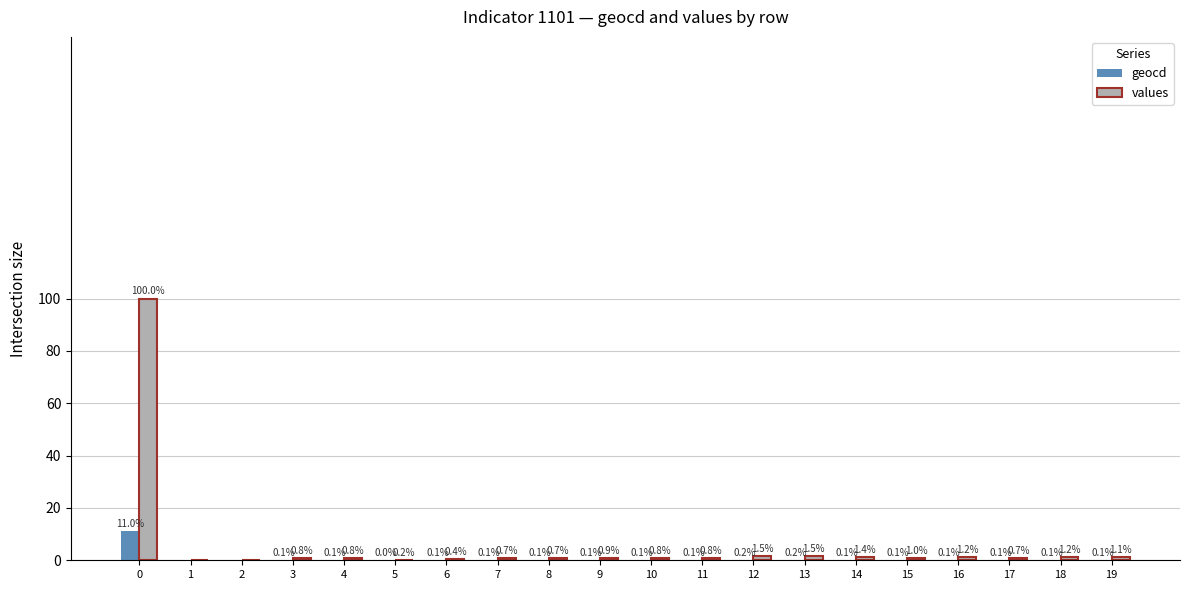

The value of values at 12 is 1.5. True or false?

True